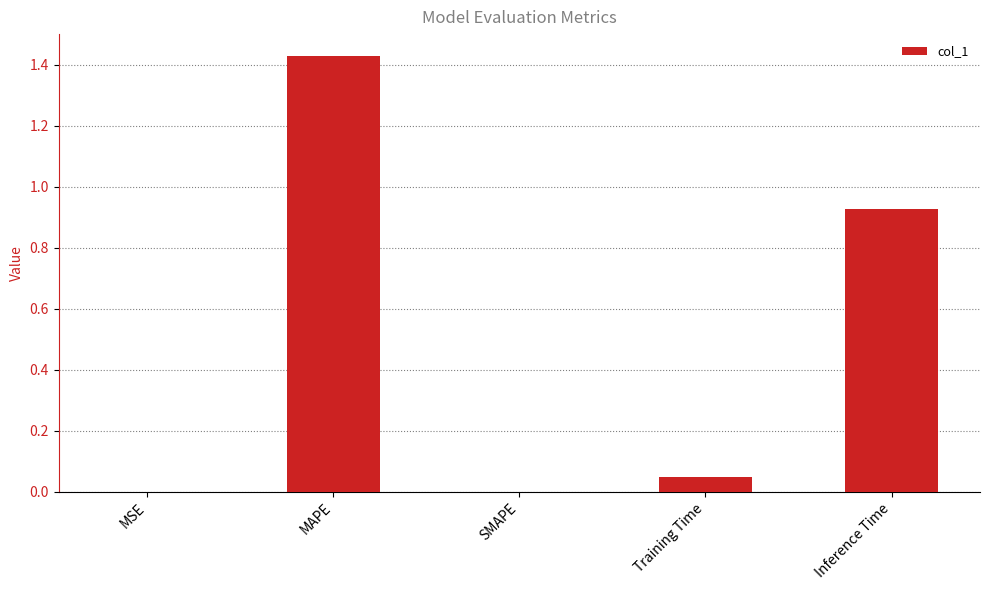

The value at MSE is 0.0. True or false?

True